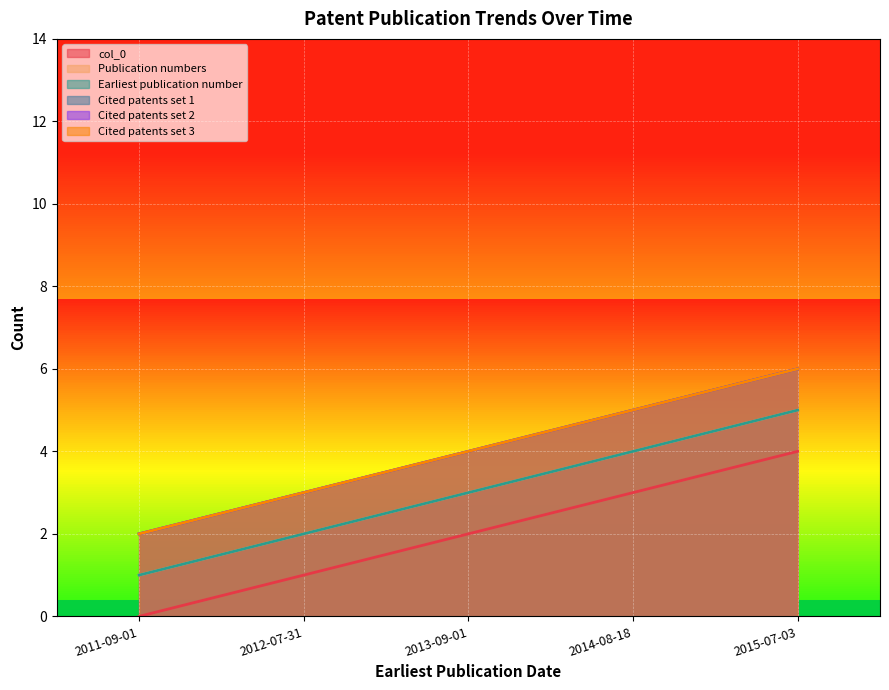

What is the approximate value of Earliest publication number at 2015-07-03?

5